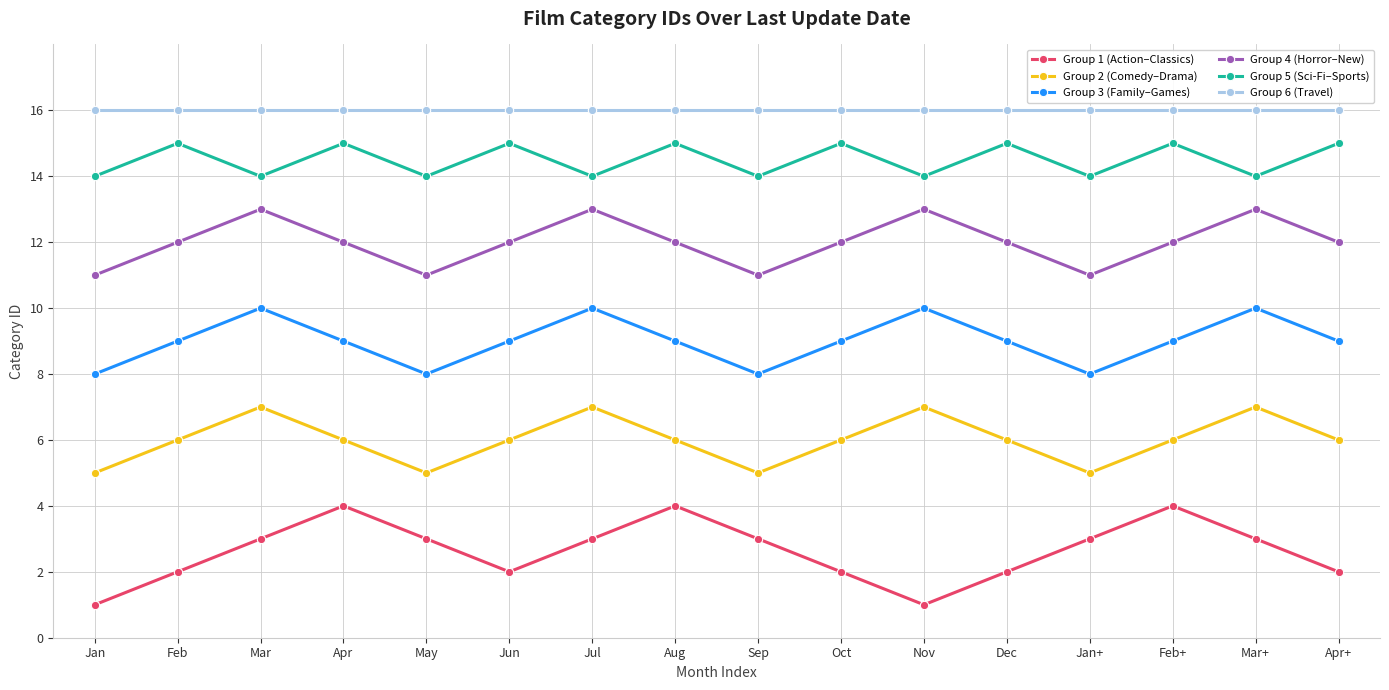

Rank the series by their maximum value, from lowest to highest.

Group 1 (Action–Classics), Group 2 (Comedy–Drama), Group 3 (Family–Games), Group 4 (Horror–New), Group 5 (Sci-Fi–Sports), Group 6 (Travel)